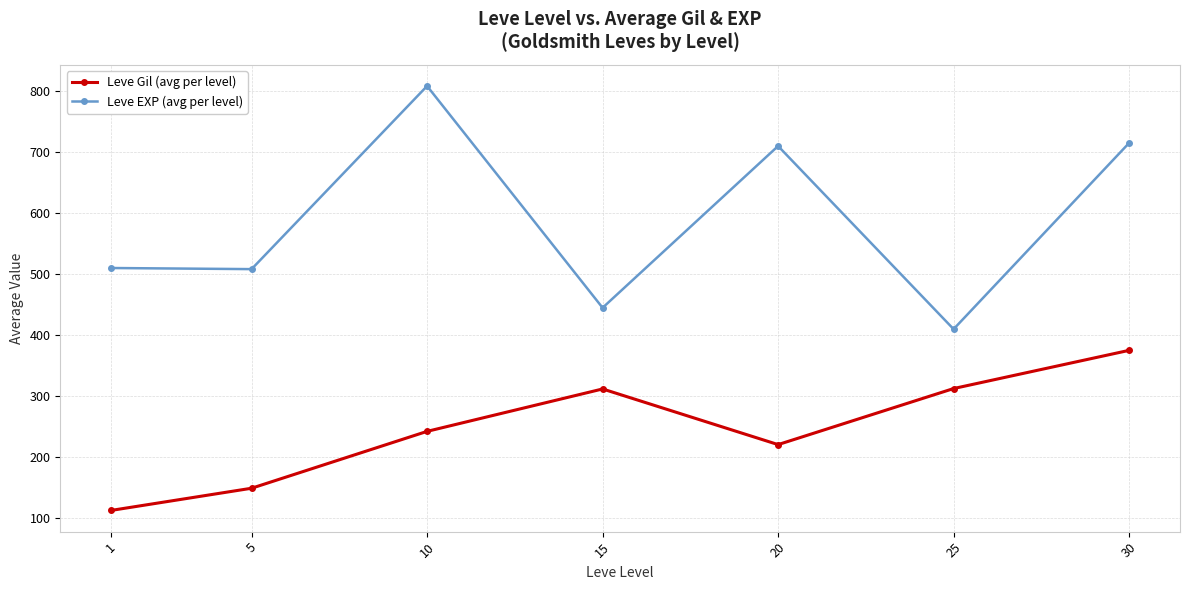

At 30, list the series in order from largest to smallest.

Leve EXP (avg per level), Leve Gil (avg per level)